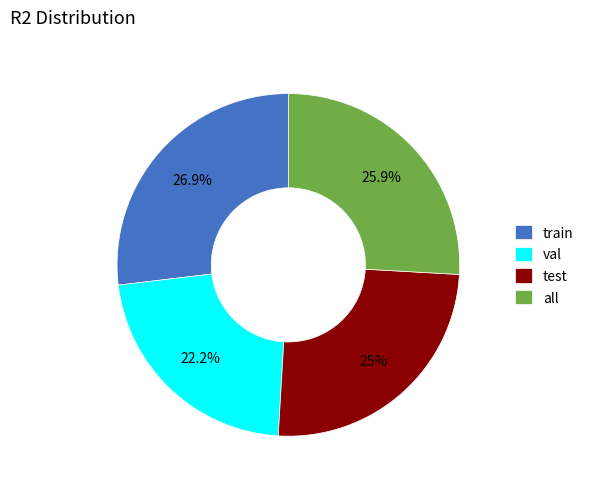

Is there a majority slice in this chart?

No